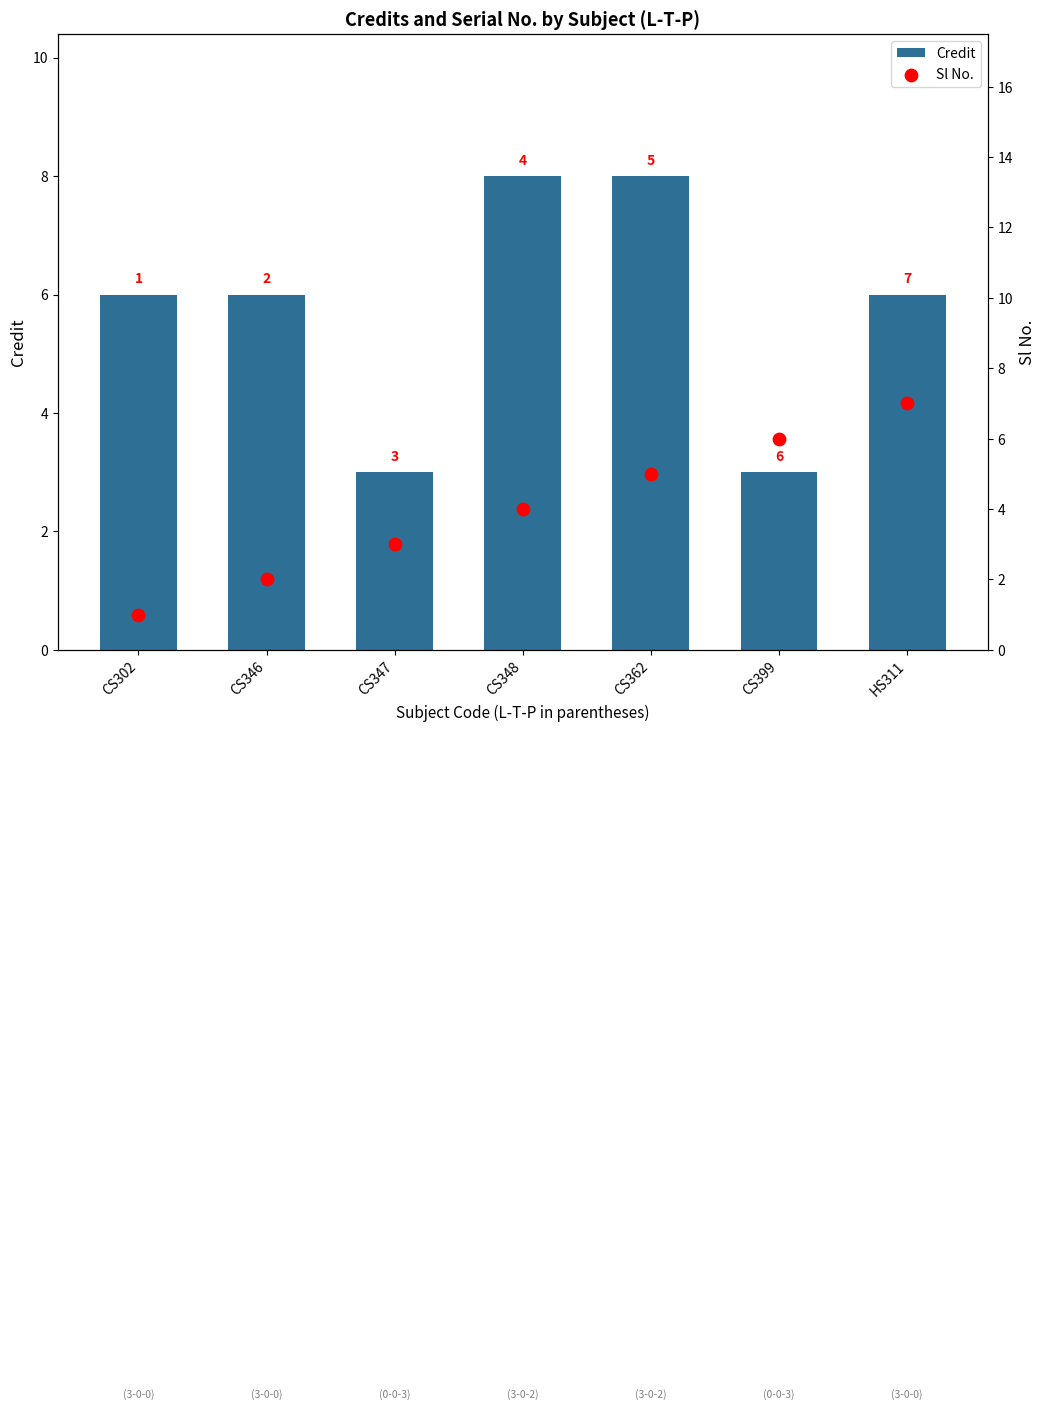

At which category is the sum across all series the highest?

CS362